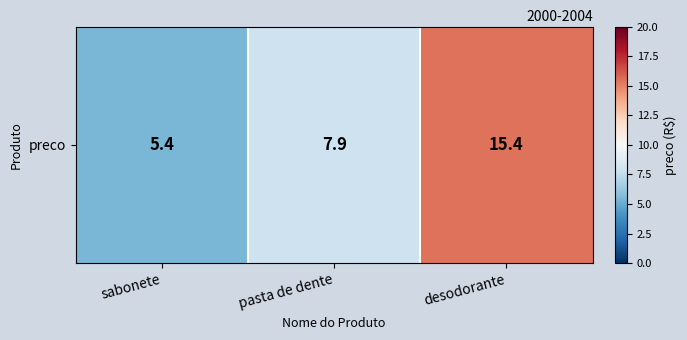

The value at sabonete is 2.4. True or false?

False